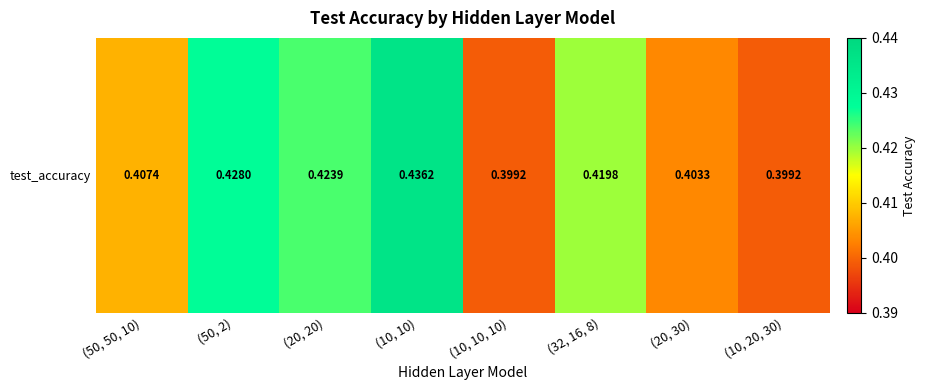

Which category has the highest value across all series?

(10, 10)